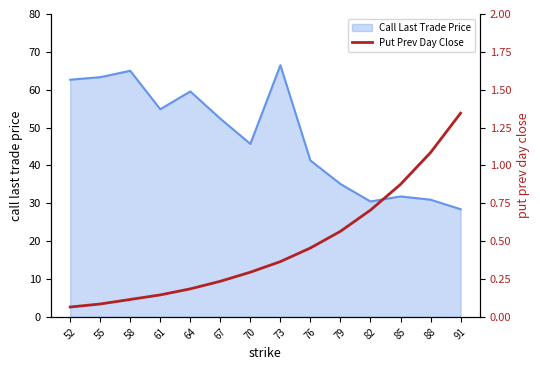

Does the chart have visible grid lines?

No